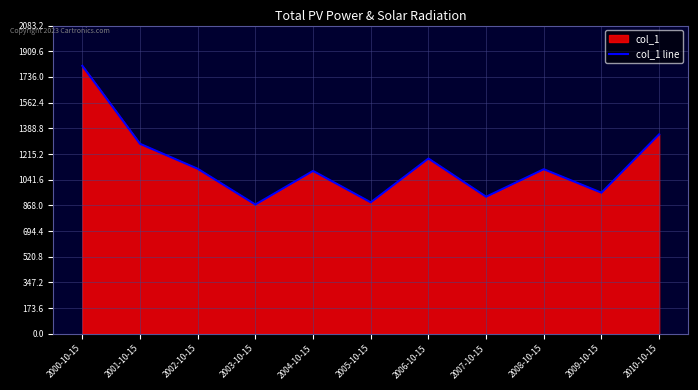

How many points are higher than both their immediate neighbors (excluding endpoints)?

3